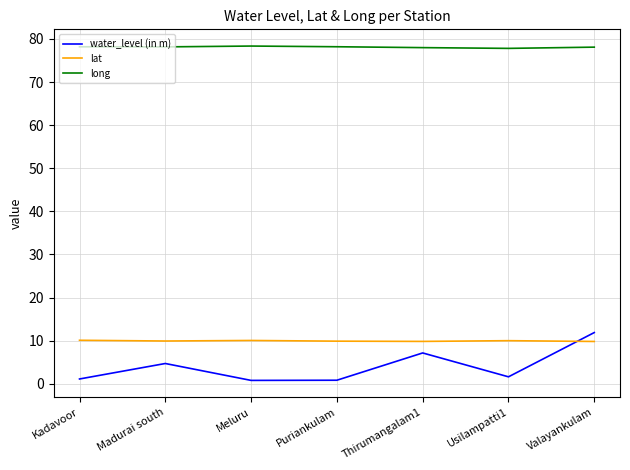

What is the difference between the maximum and second lowest values in the lat series?

0.3